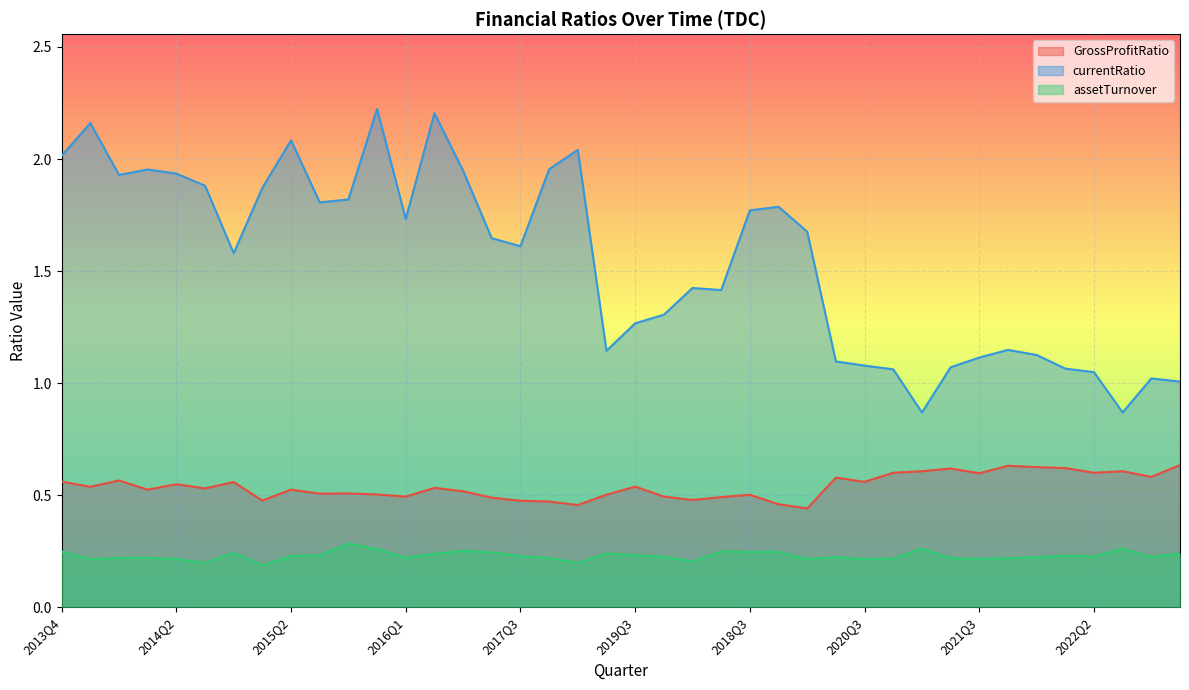

True or false: assetTurnover has a value of 0.3 at 2016Q2.

False